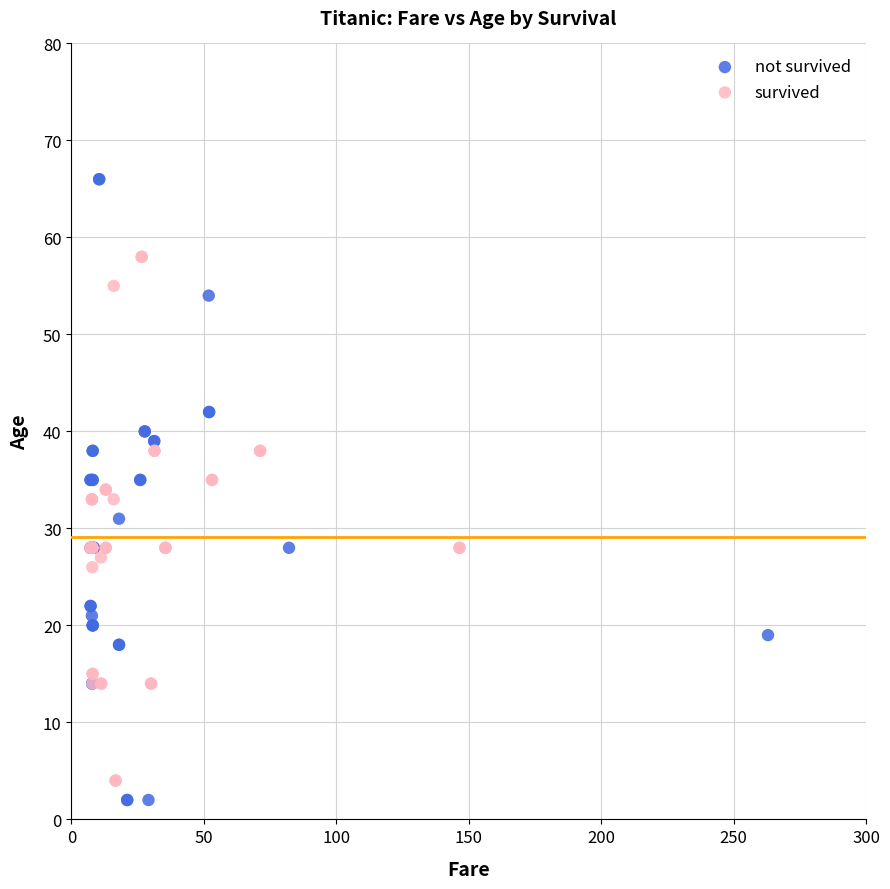

Which series has the widest spread of Y values?

not survived